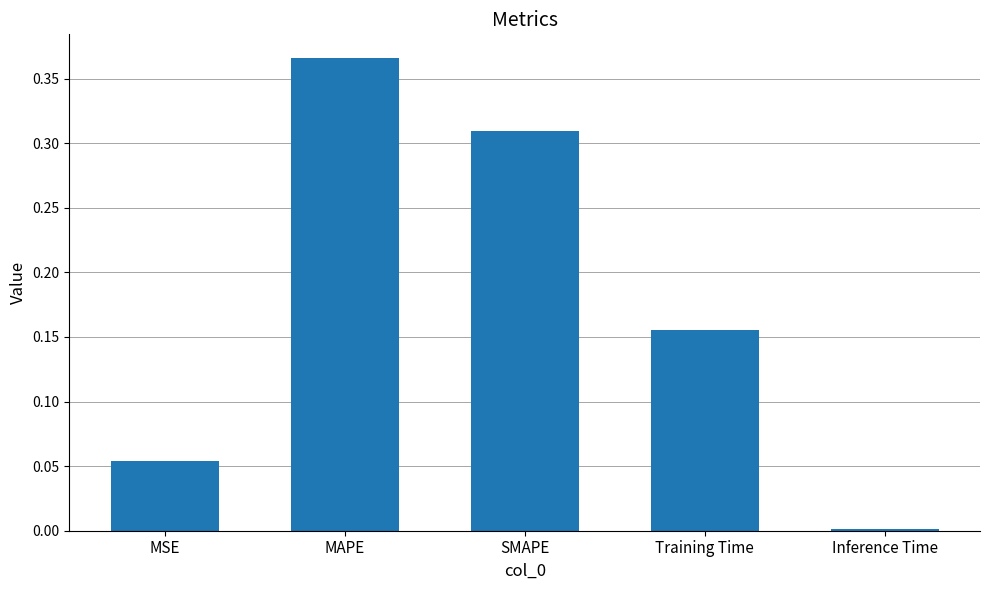

What is the label of the 1st bar from the right?

Inference Time